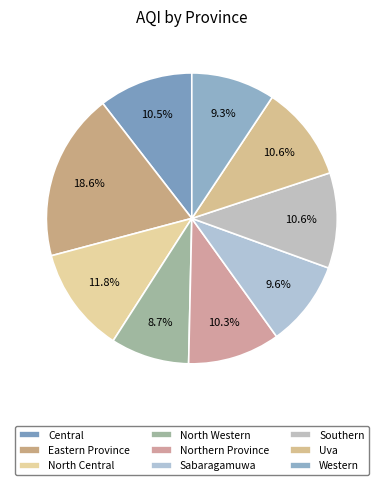

Count the number of slices in the pie.

9